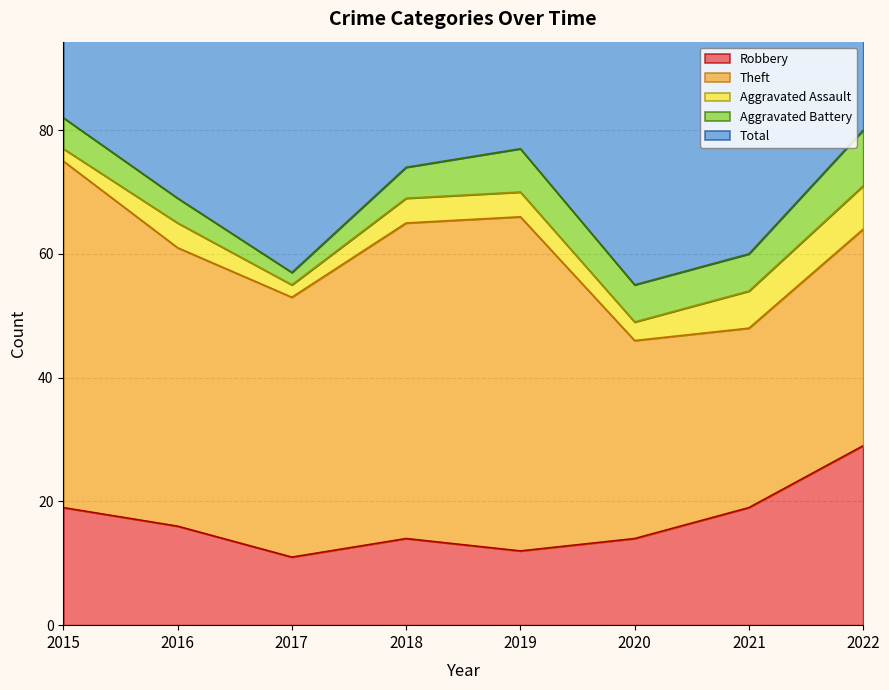

Reading left to right, what are all the values shown in this chart?

Robbery: 19	16	11	14	12	14	19	29
Theft: 56	45	42	51	54	32	29	35
Aggravated Assault: 2	4	2	4	4	3	6	7
Aggravated Battery: 5	4	2	5	7	6	6	9
Total: 82	70	59	74	77	56	60	82